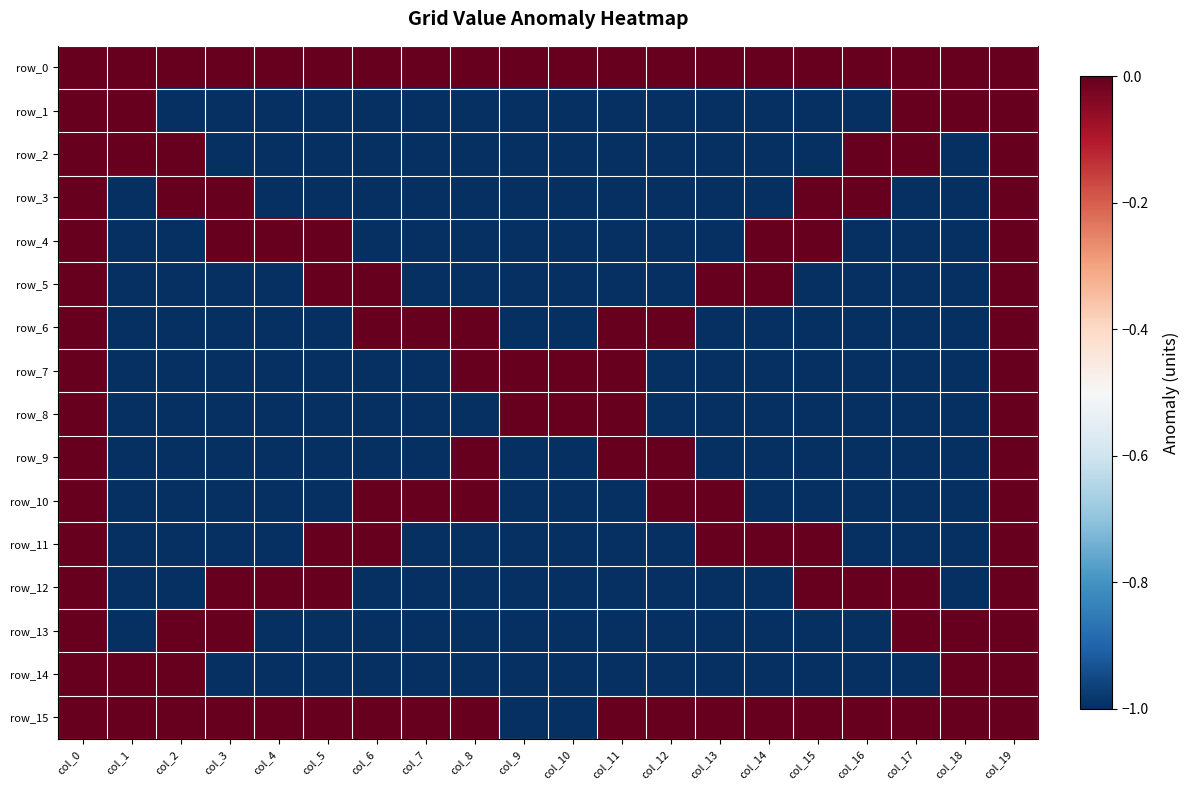

How many values in row_3 are below zero?

14